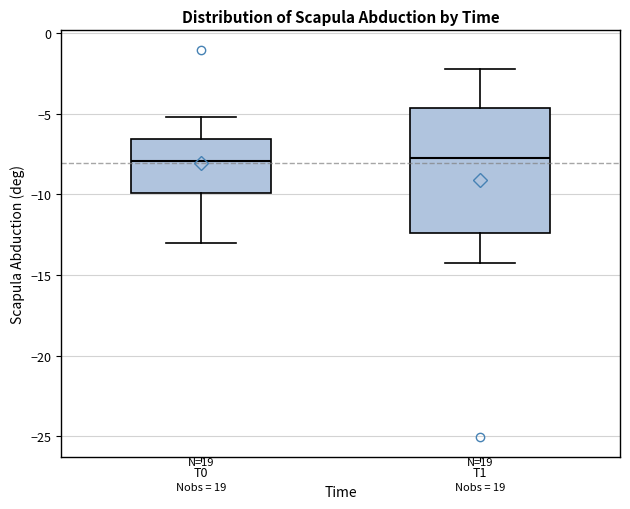

Which box is the tallest, from its lower edge to its upper edge?

T1